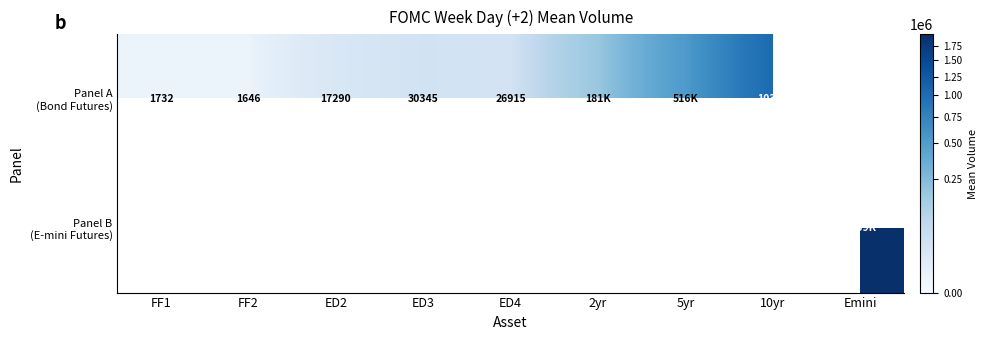

Where does the Panel A (Bond Futures) series first go above 30344?

ED3